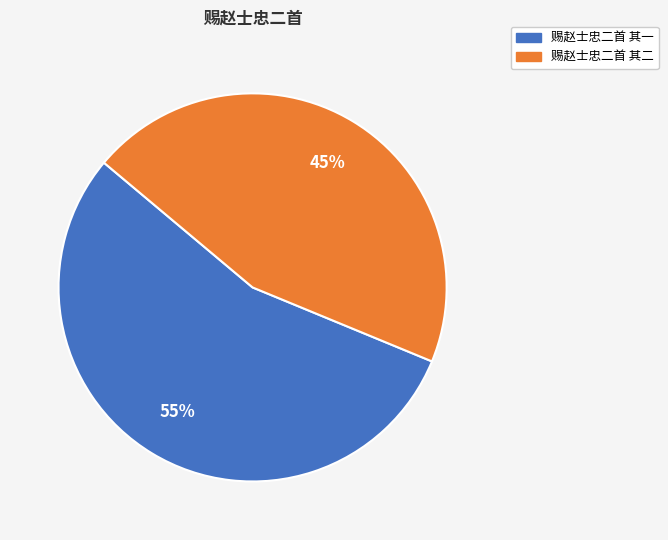

Approximately how many times larger is the value at 赐赵士忠二首 其一 compared to 赐赵士忠二首 其二?

1.2